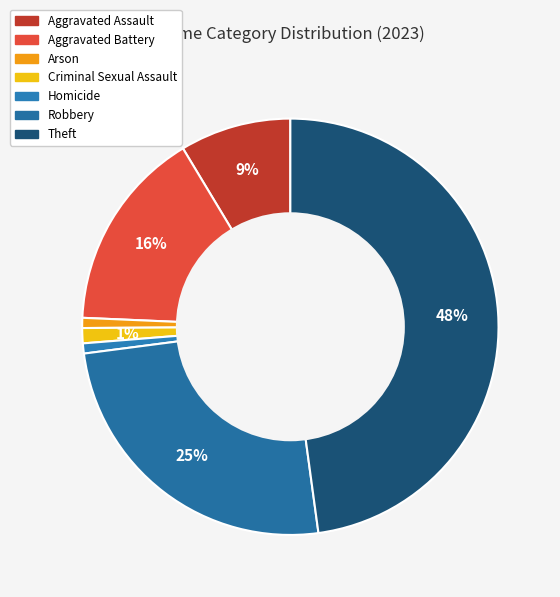

To the nearest percent, what percentage of the pie is Theft?

48%